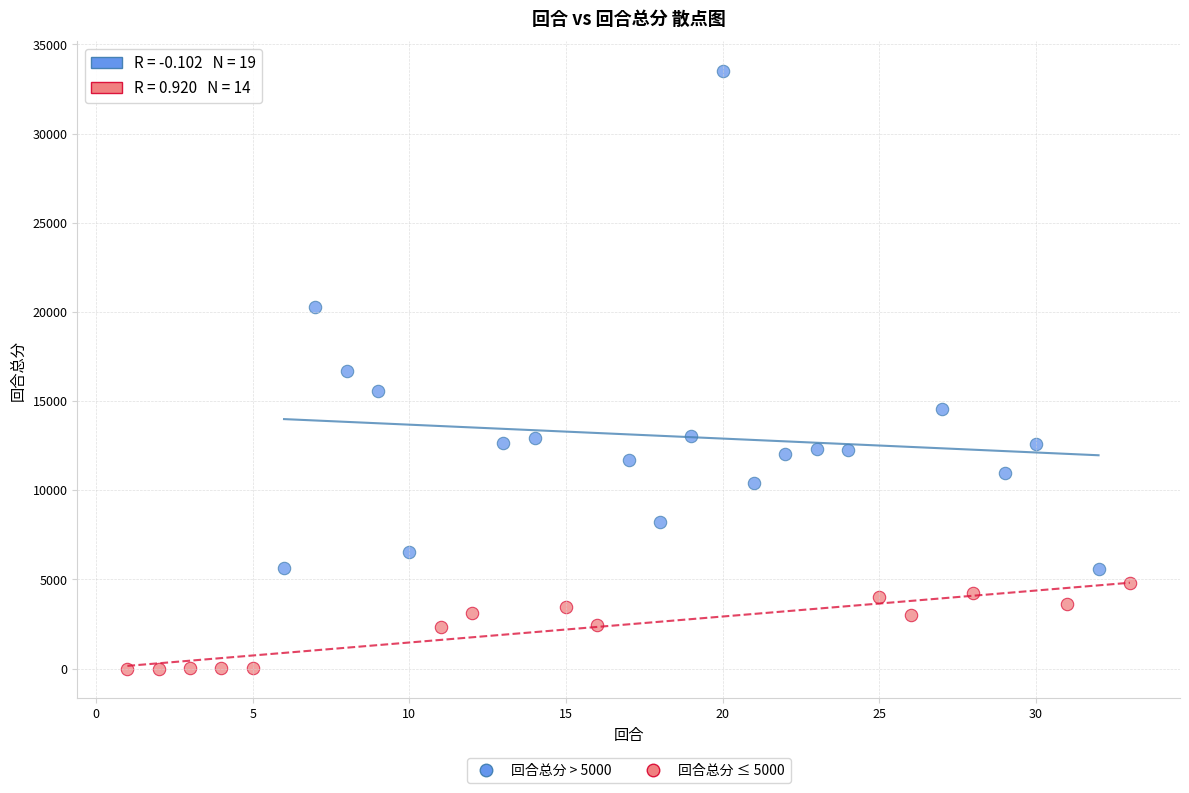

What are all the series names shown in the legend?

回合总分 > 5000, 回合总分 ≤ 5000